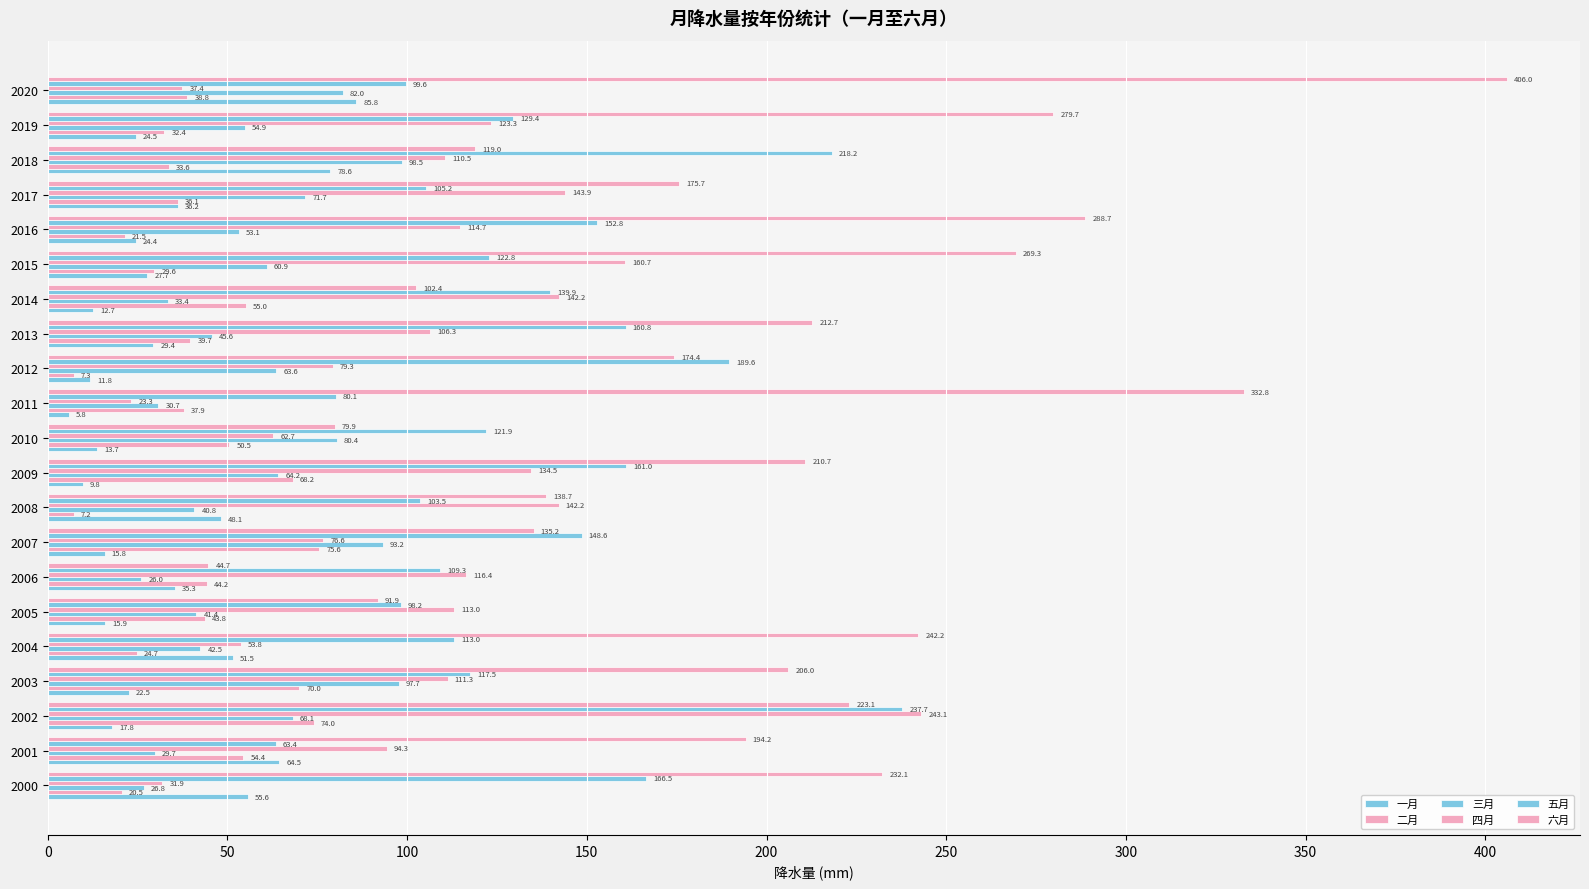

How many values in the 六月 series are below 206?

10